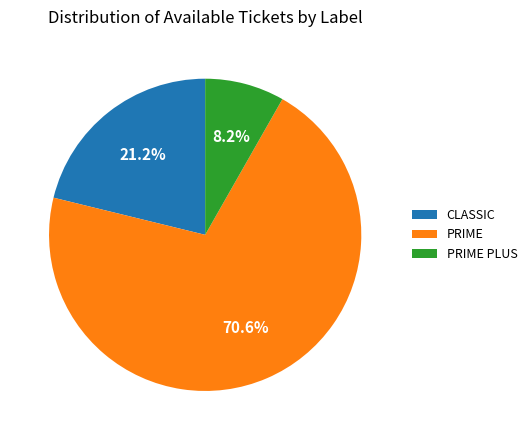

Which slice is the largest?

PRIME